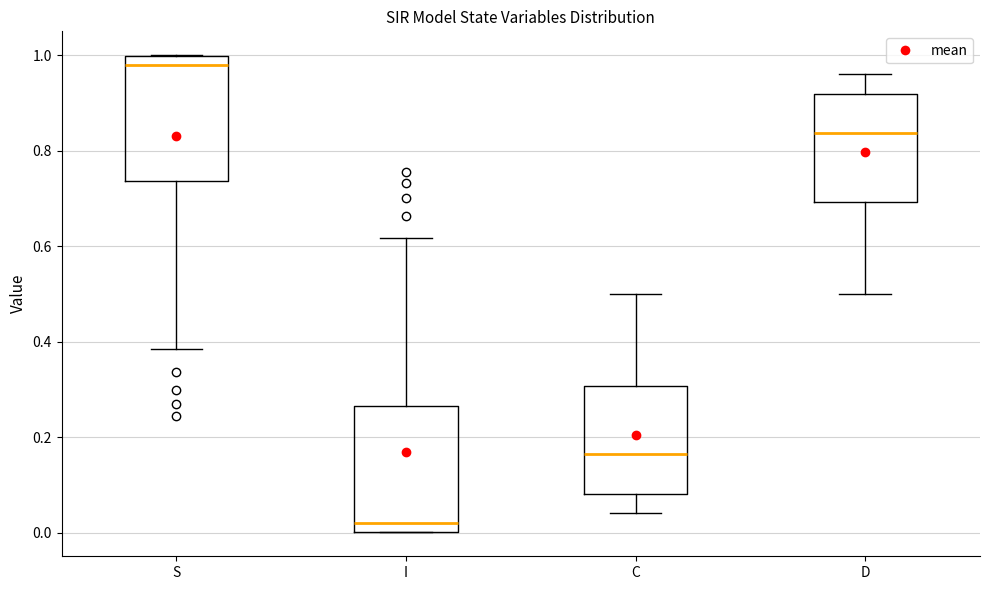

Where is the lower edge of the box for S on the y-axis? The values are not printed on the chart, so give them approximately, as read against the axis.

0.74